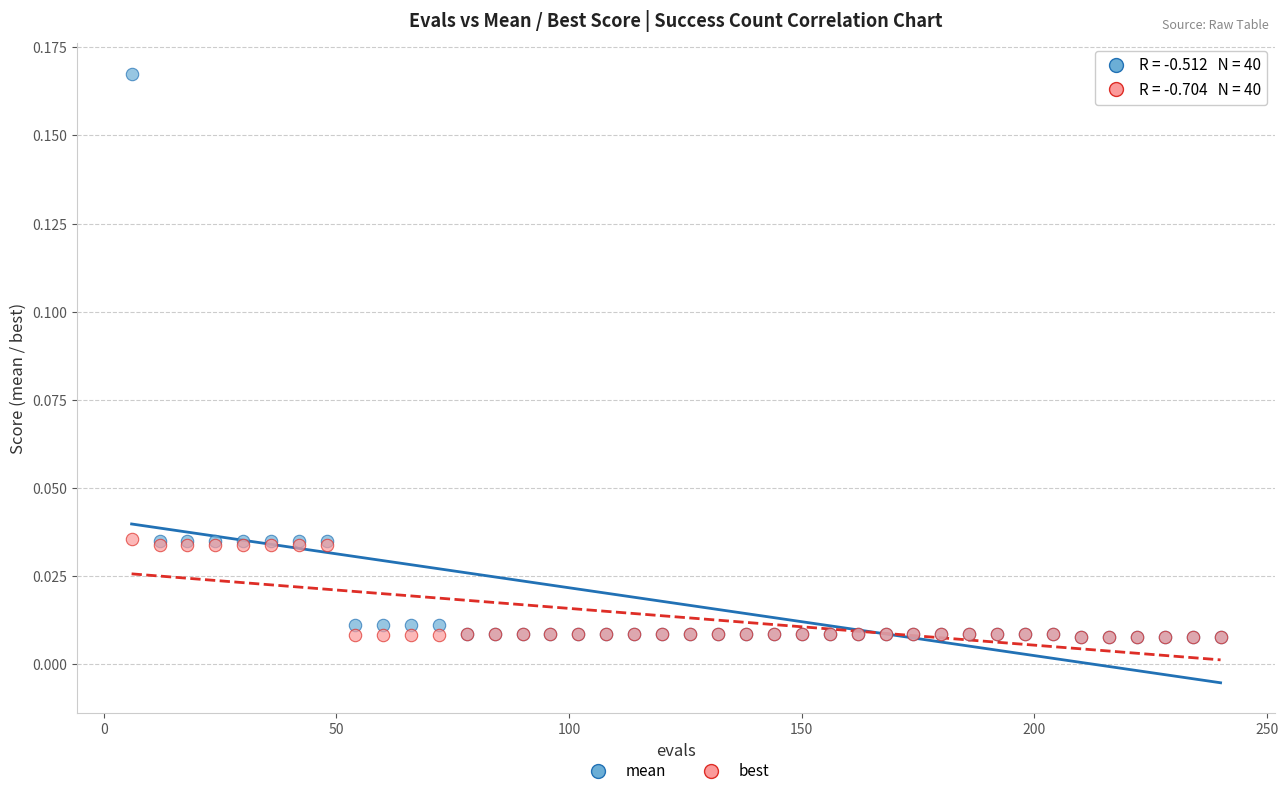

What are all the series names shown in the legend?

mean, best